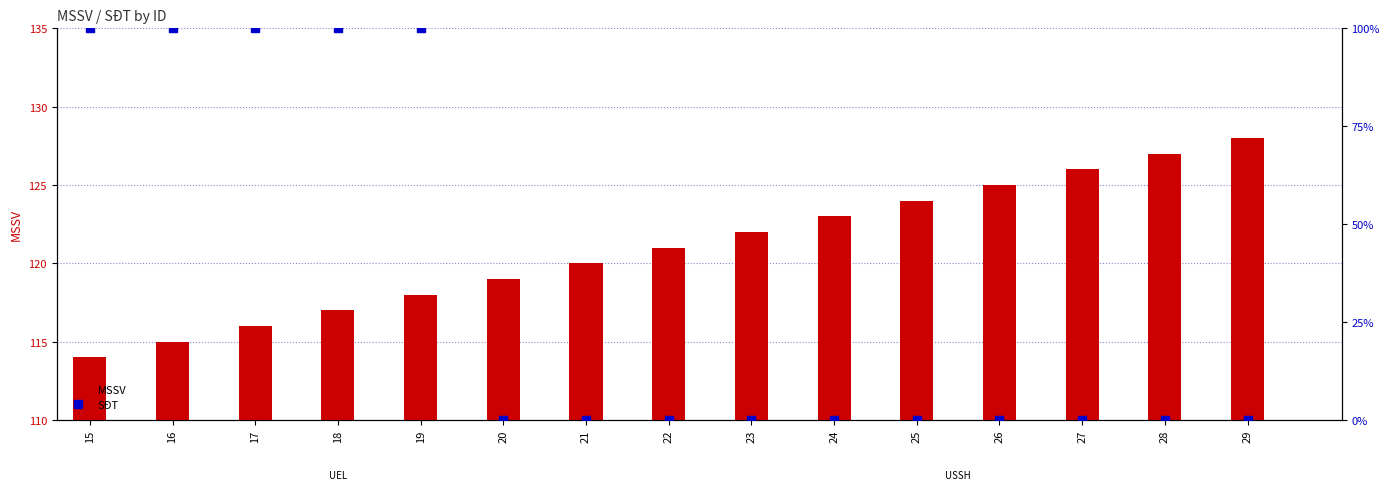

At how many categories does at least one series exceed 54?

15